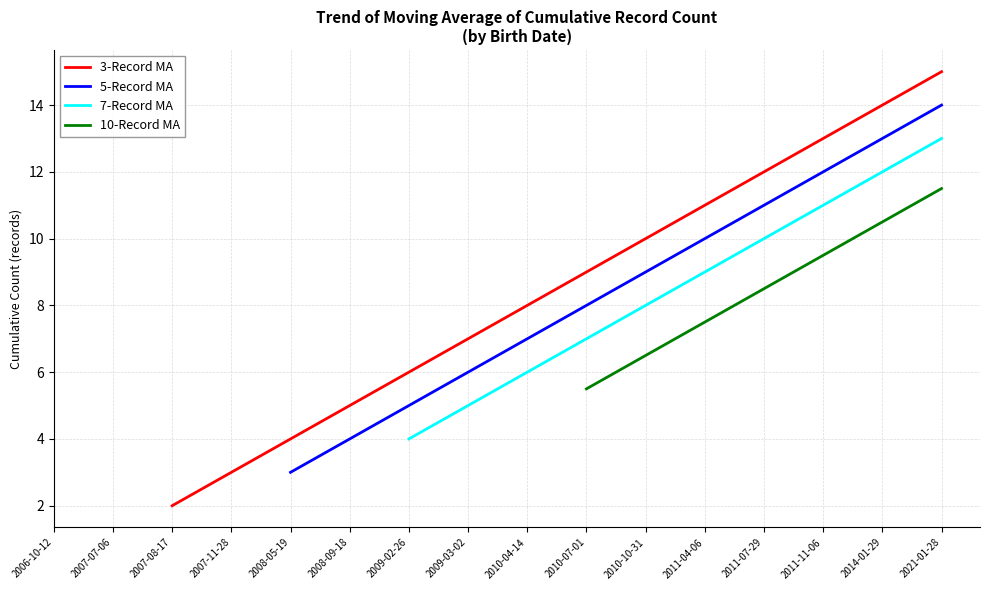

Rank the categories by value from lowest to highest.

2006-10-12, 2007-07-06, 2007-08-17, 2007-11-28, 2008-05-19, 2008-09-18, 2009-02-26, 2009-03-02, 2010-04-14, 2010-07-01, 2010-10-31, 2011-04-06, 2011-07-29, 2011-11-06, 2014-01-29, 2021-01-28